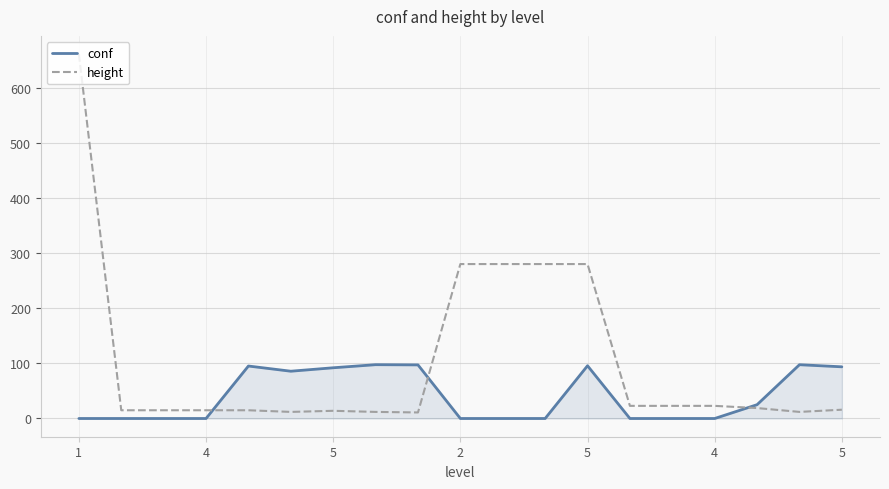

How many values in the conf series exceed -1?

9